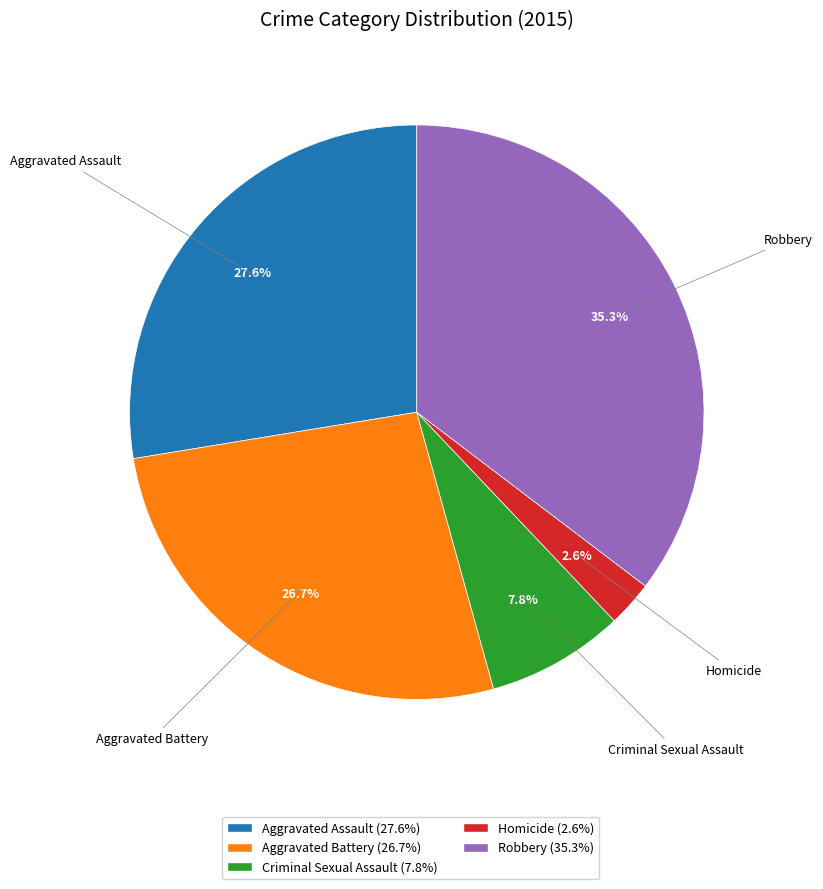

To the nearest percent, what percentage of the pie is Aggravated Battery?

27%